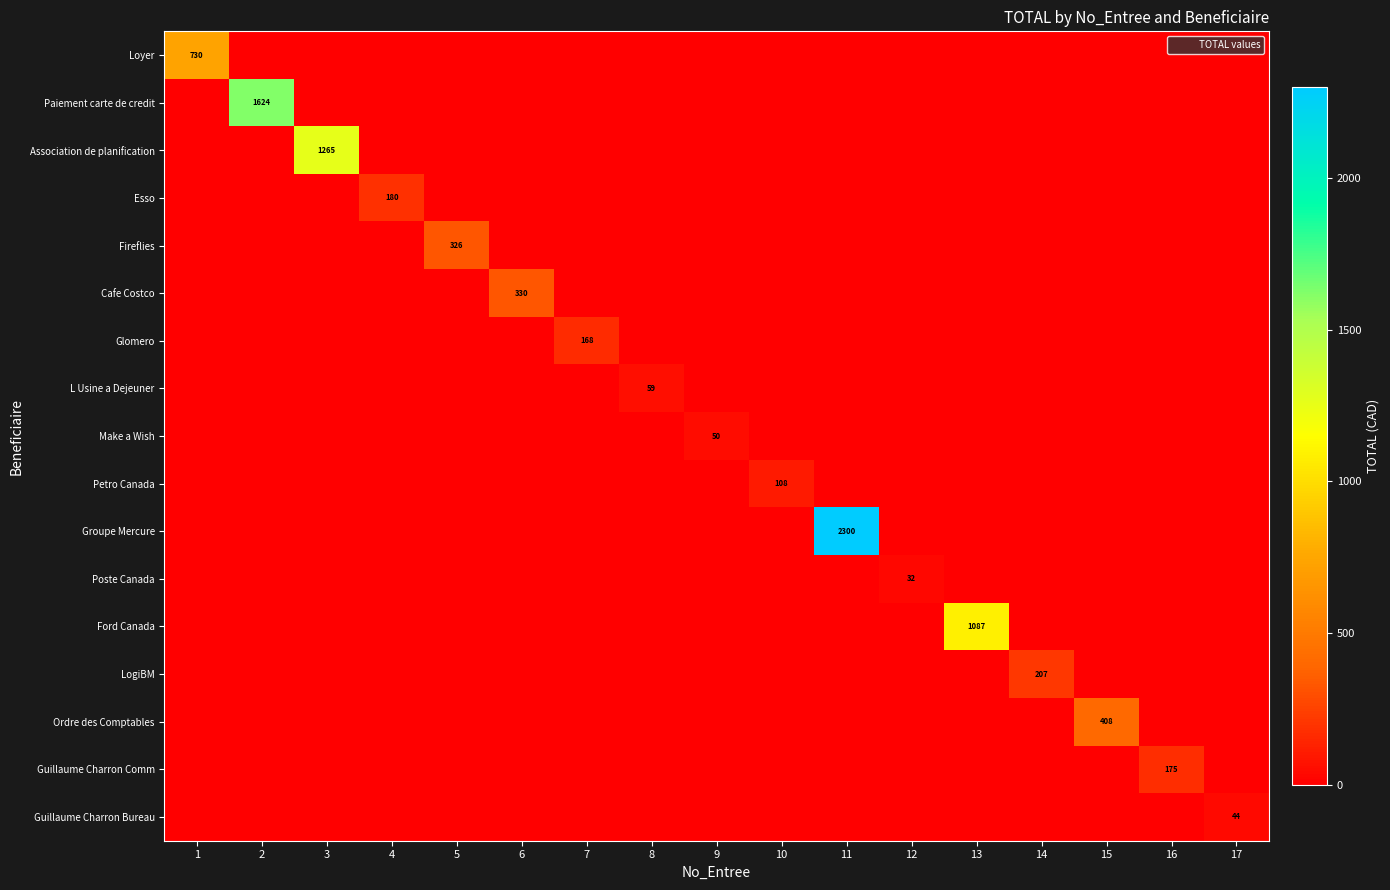

The Make a Wish series shows 33.2 at 7. True or false?

False